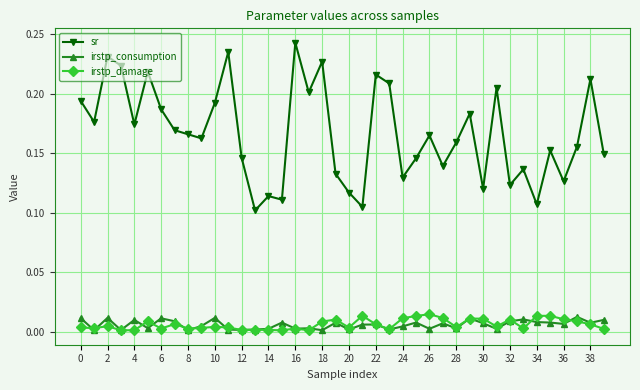

Count the number of categories in the chart.

40